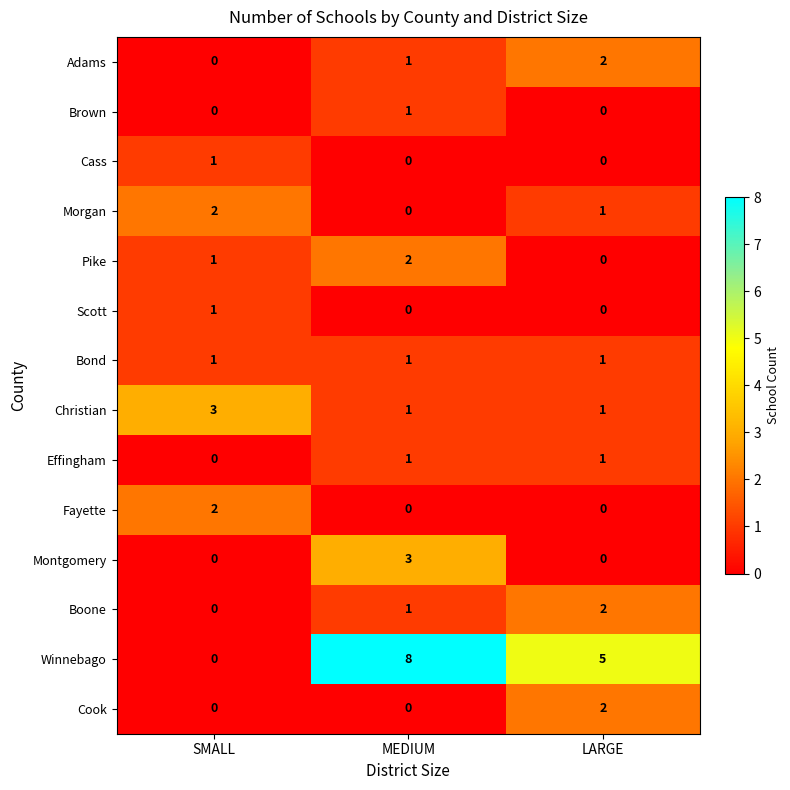

What is the total value across all series at LARGE?

15